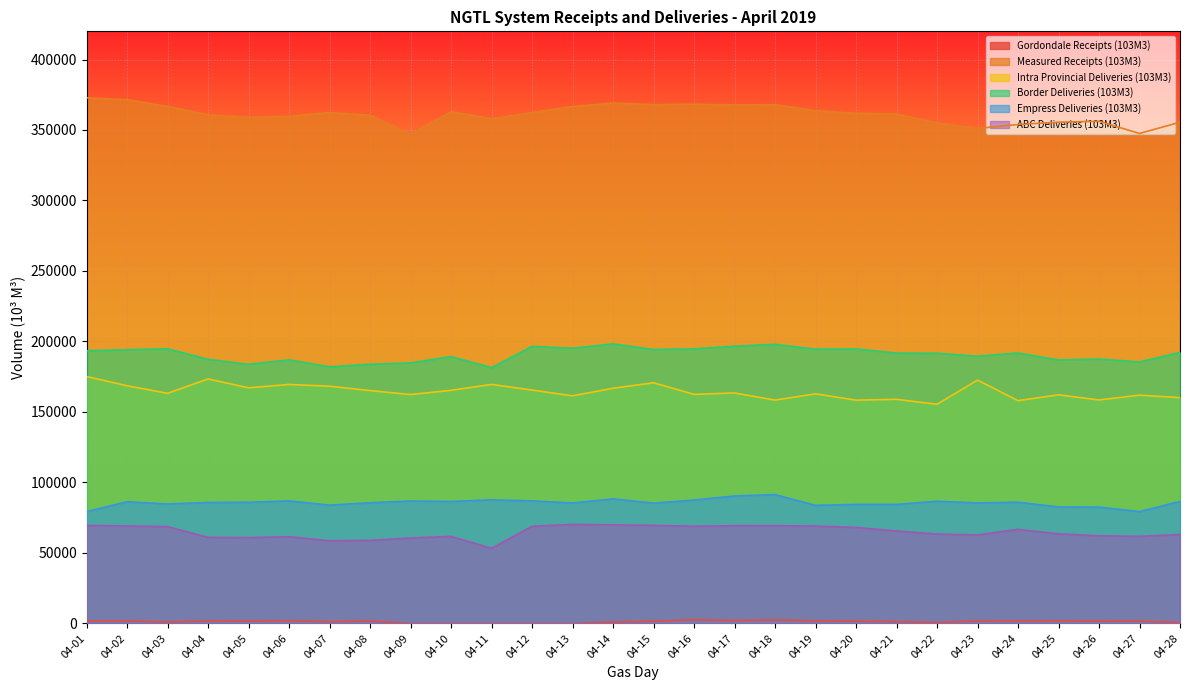

What is the difference between the maximum and minimum values in the ABC Deliveries (103M3) series?

16950.5